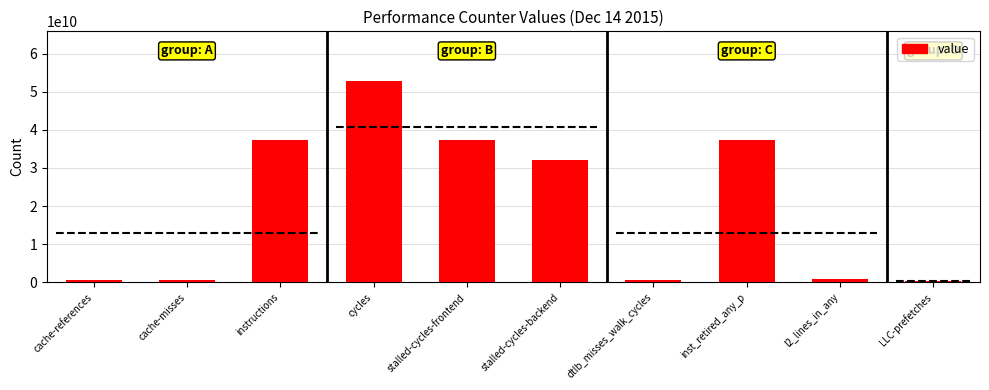

What is the change in value from cache-references to stalled-cycles-frontend?

+36802246826